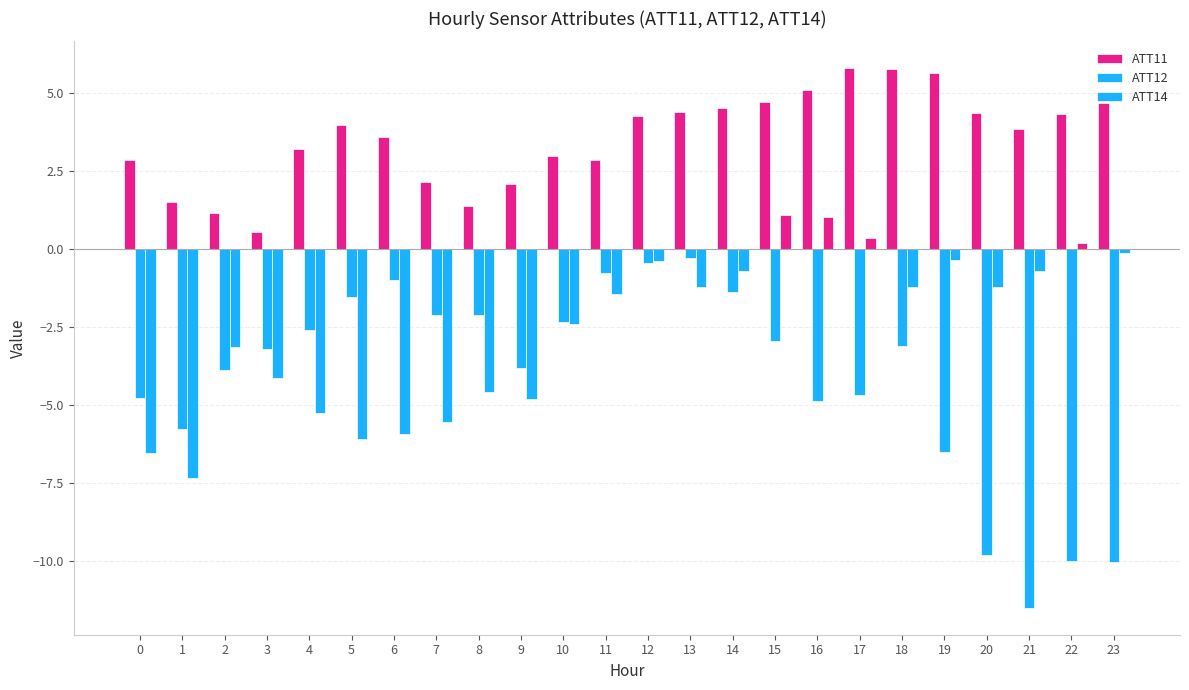

How many groups of bars are there?

24